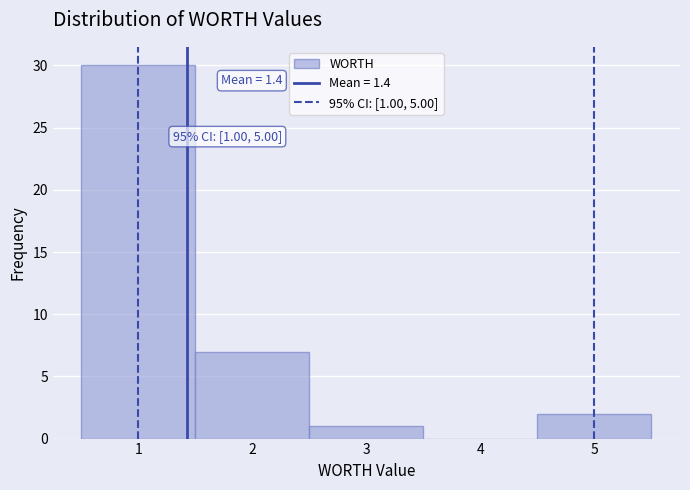

Which range on the x-axis has the tallest bar?

0.5 to 1.5